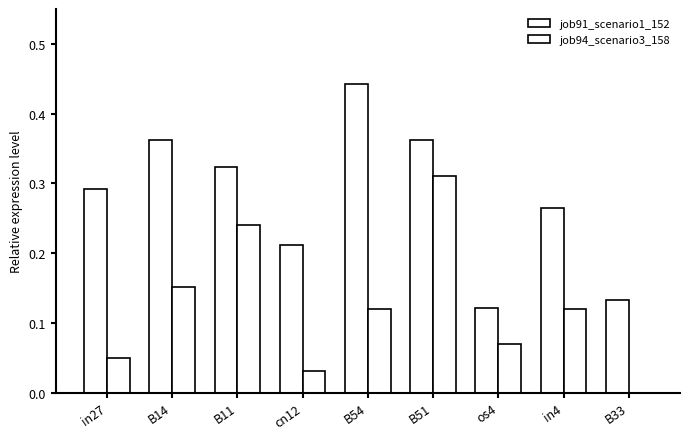

Count the number of categories in the chart.

9